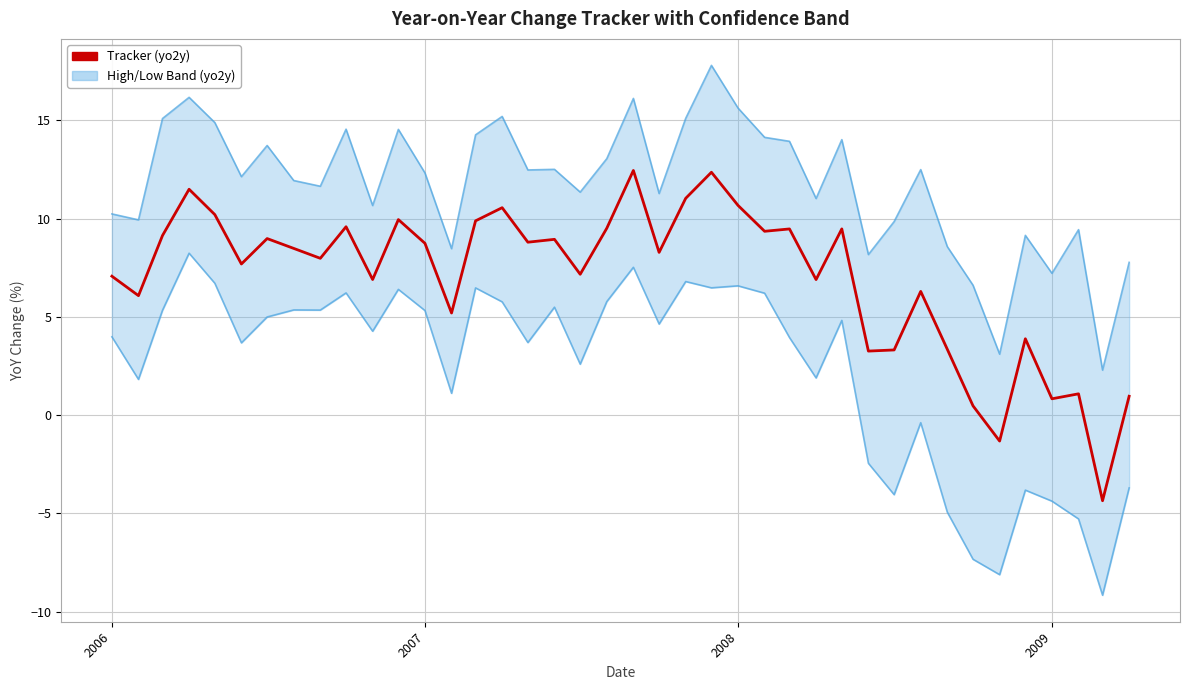

Rank the series by their maximum value, from highest to lowest.

High (yo2y) line, Tracker (yo2y), Low (yo2y) line